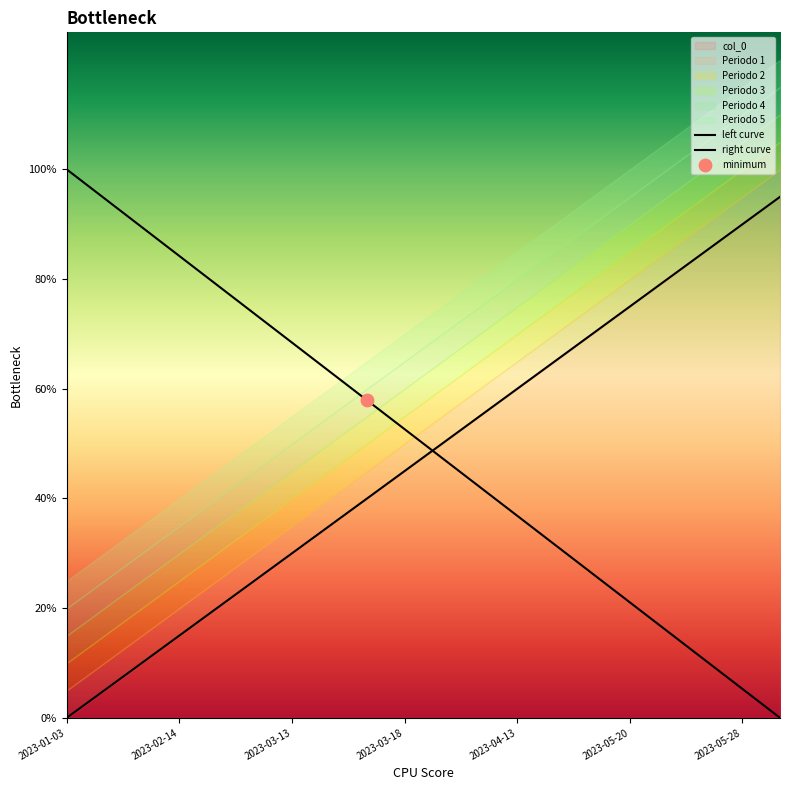

Is the value of right curve at 7 greater than the value of left curve at 2023-03-18?

No